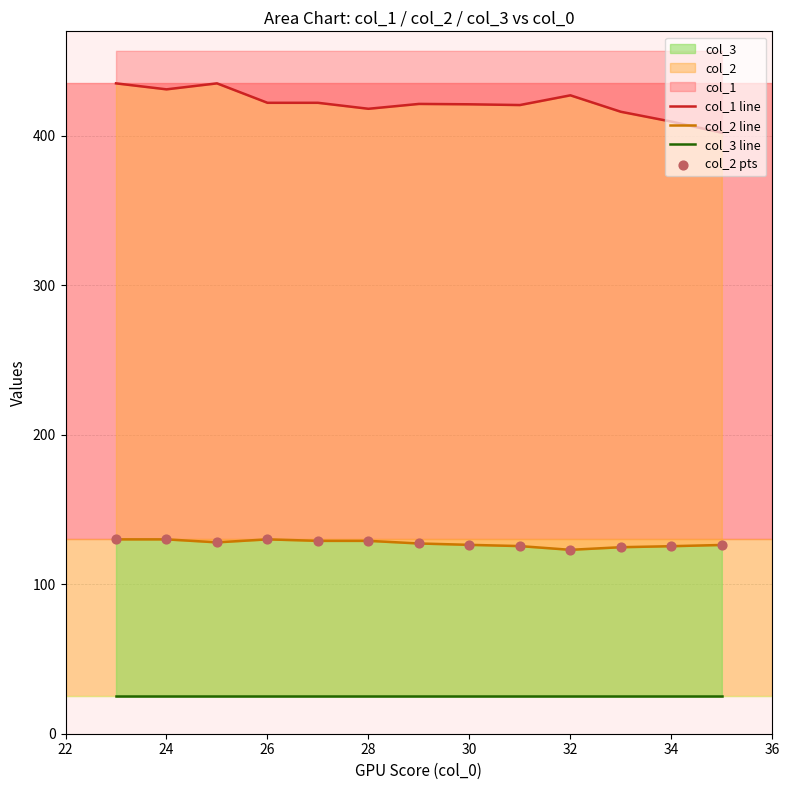

Which series has the widest spread of Y values?

col_1 line